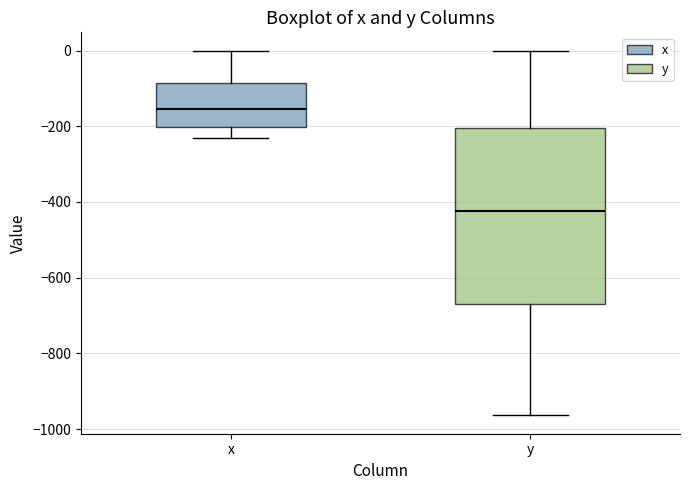

Where does the lower whisker of the box for x end on the y-axis? The values are not printed on the chart, so give them approximately, as read against the axis.

-220